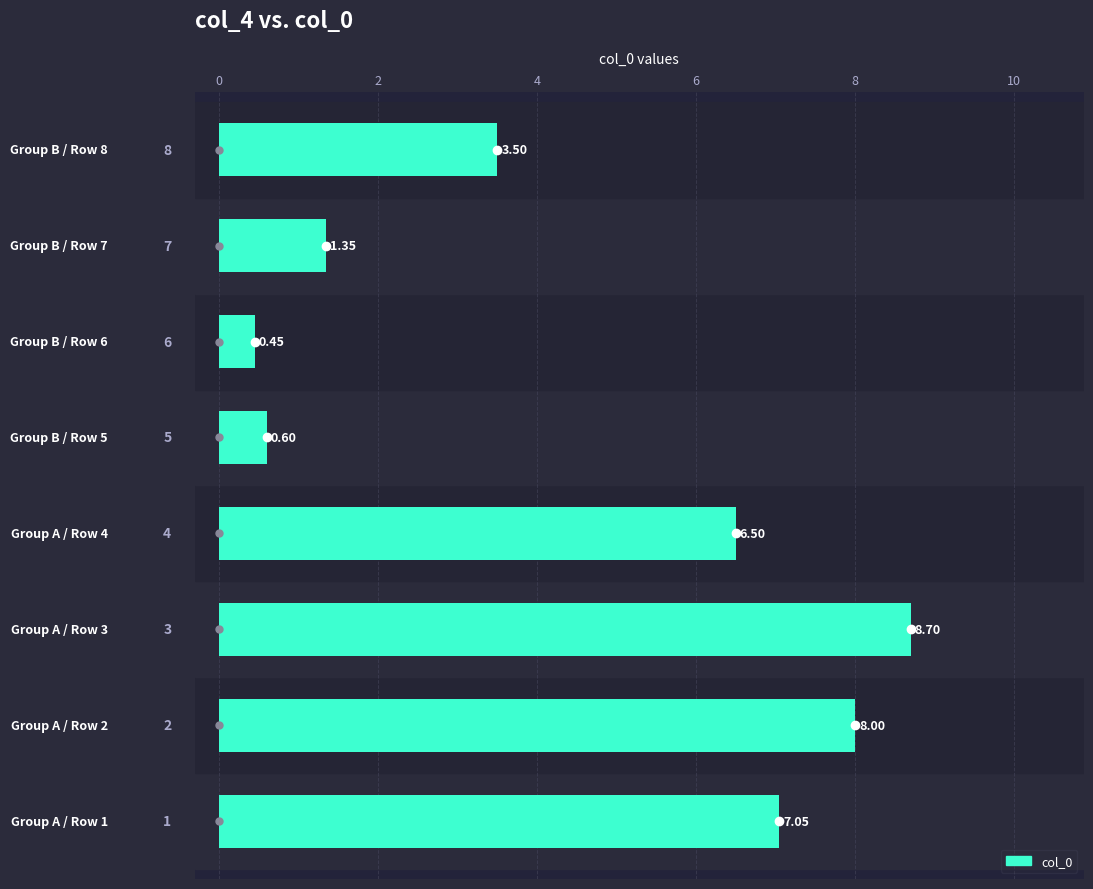

What is the average value?

4.5